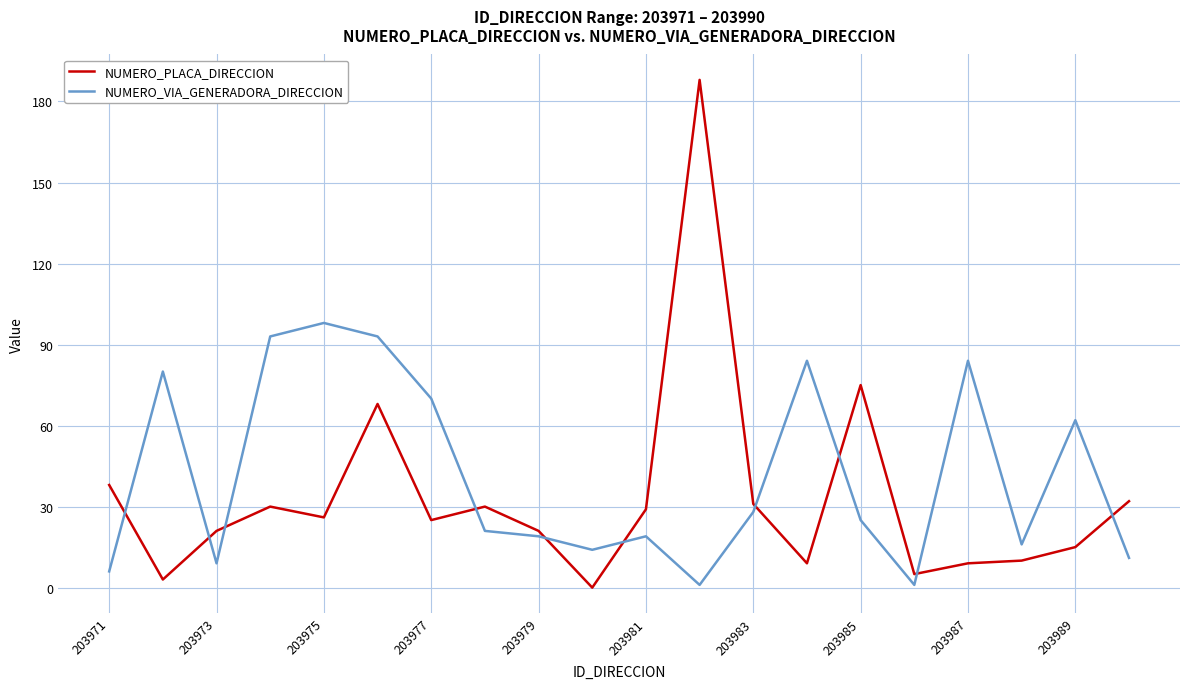

What is the highest value of the NUMERO_VIA_GENERADORA_DIRECCION series?

98